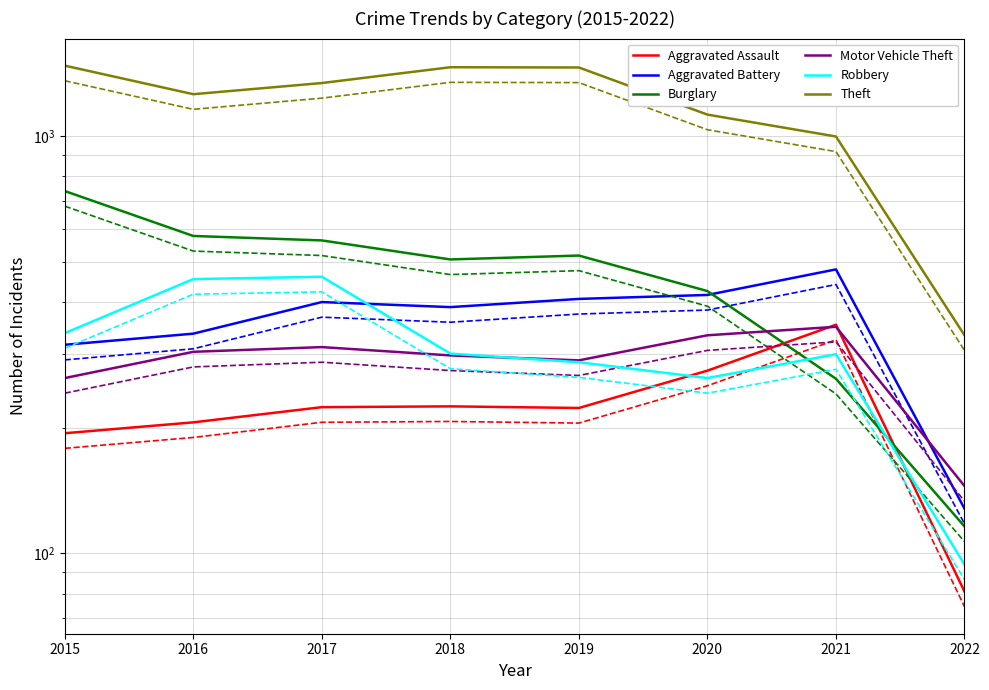

What is the sum of the Aggravated Assault values at 2017 and 2021?

577.0